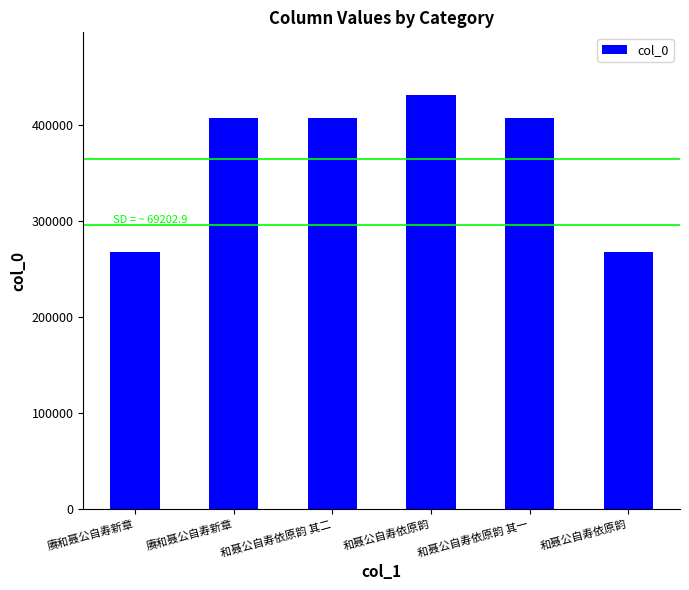

Are the bars horizontal?

No